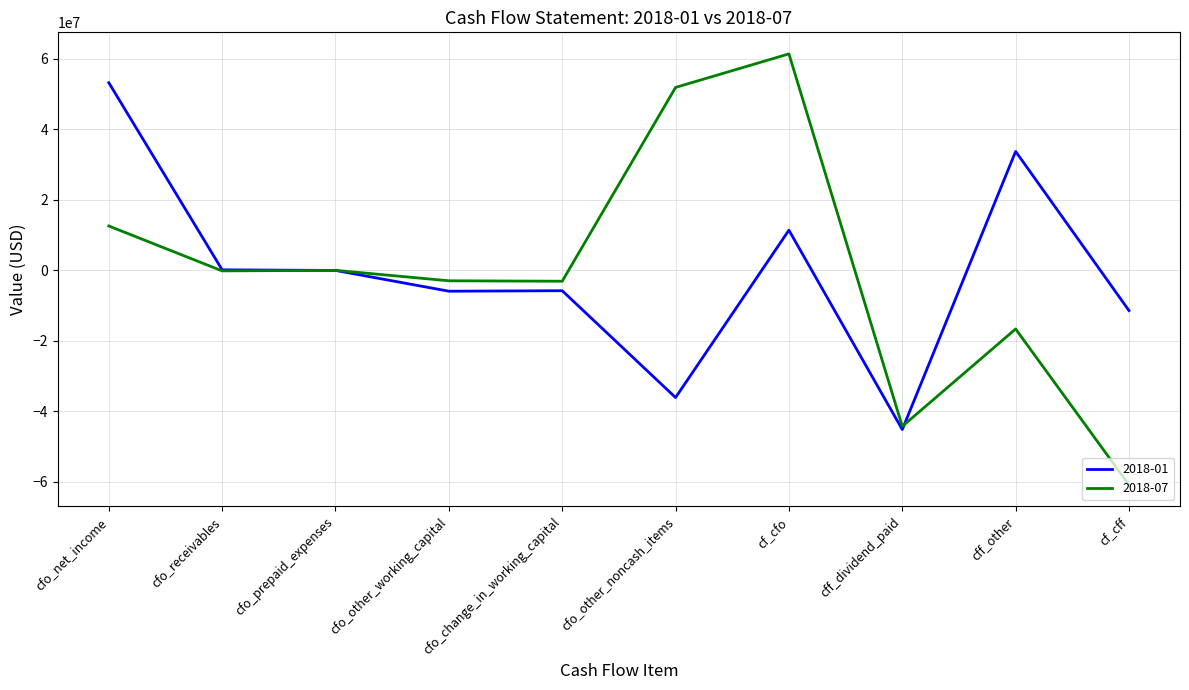

What is the difference between the second highest and second lowest values in the 2018-07 series?

96175000